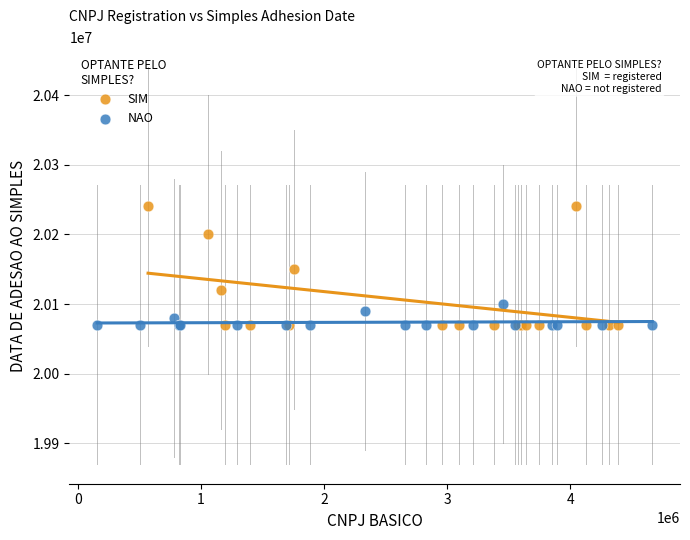

Which series contains the highest Y value?

SIM